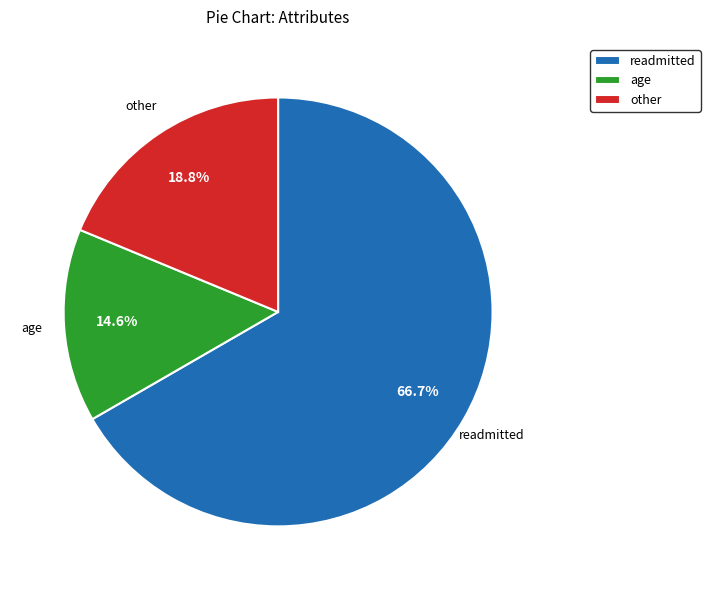

Count the number of slices in the pie.

3